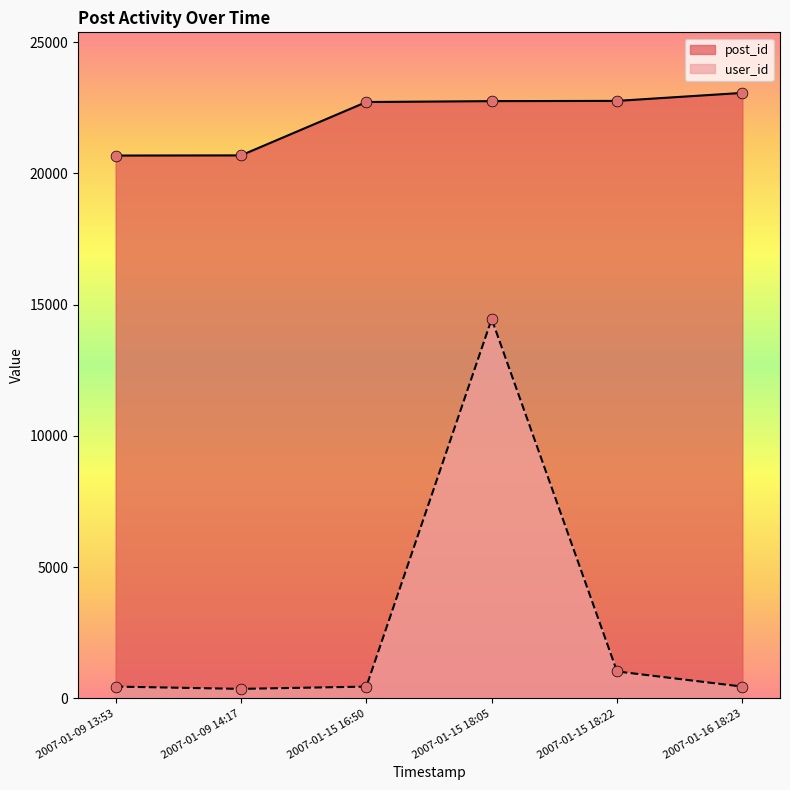

What are all the series names shown in the legend?

post_id, user_id